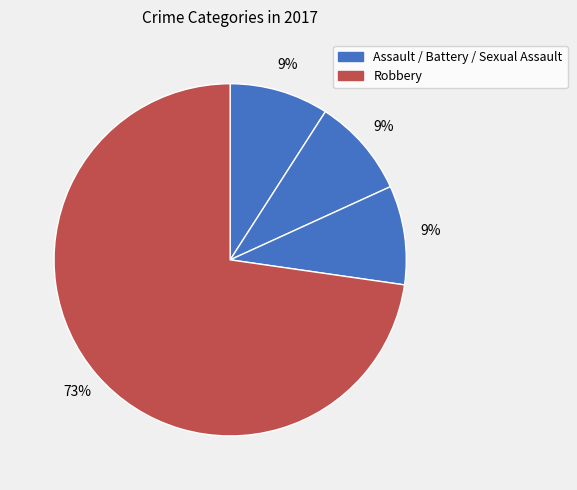

Count the number of slices in the pie.

4